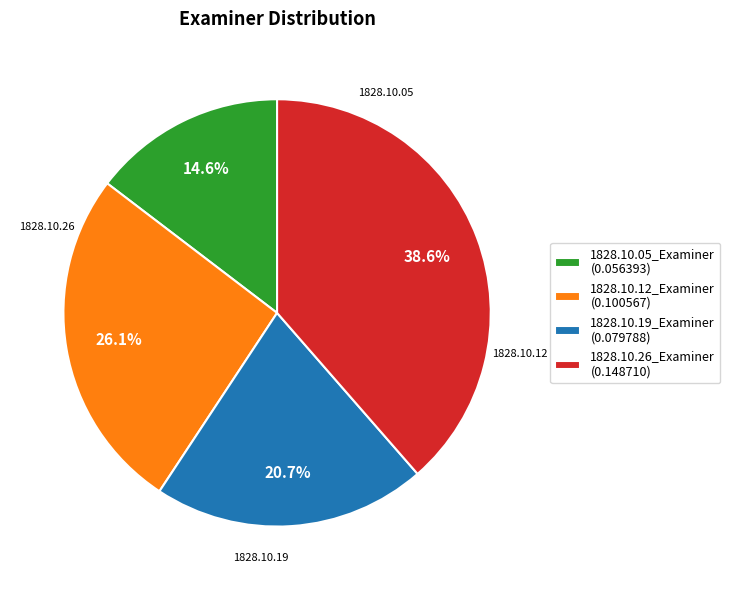

True or false: 1828.10.19_Examiner accounts for 21% of the total.

True